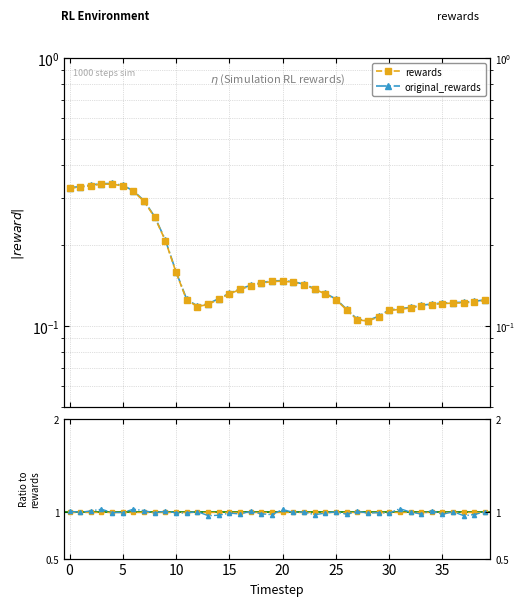

How many interior local peaks does the original_rewards series have?

14